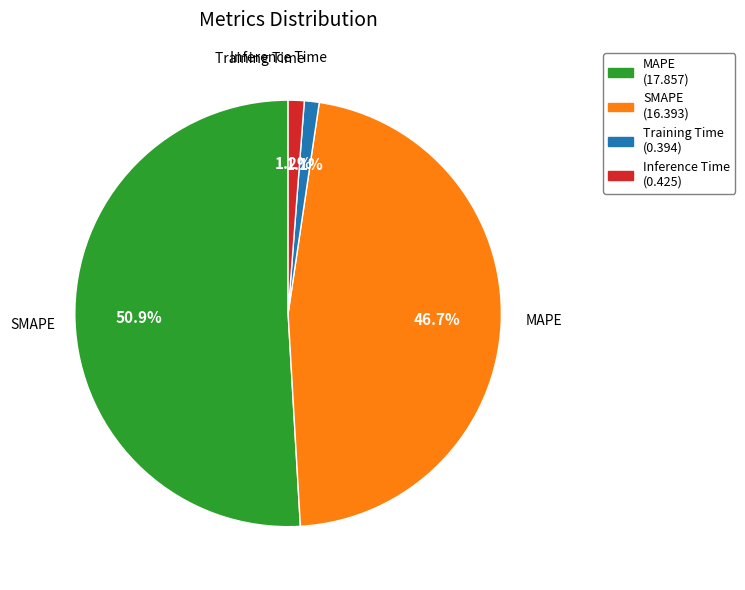

How many segments does this pie chart have?

4